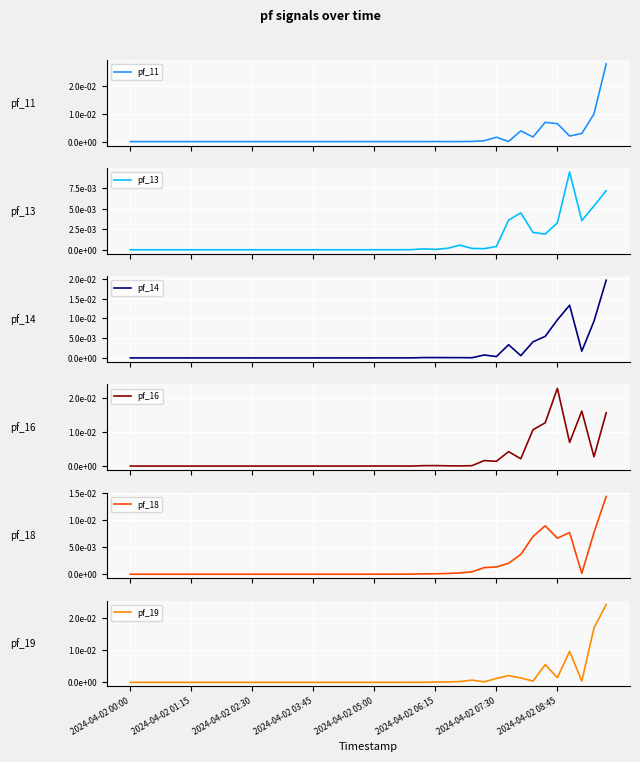

What position from the left is 37?

38